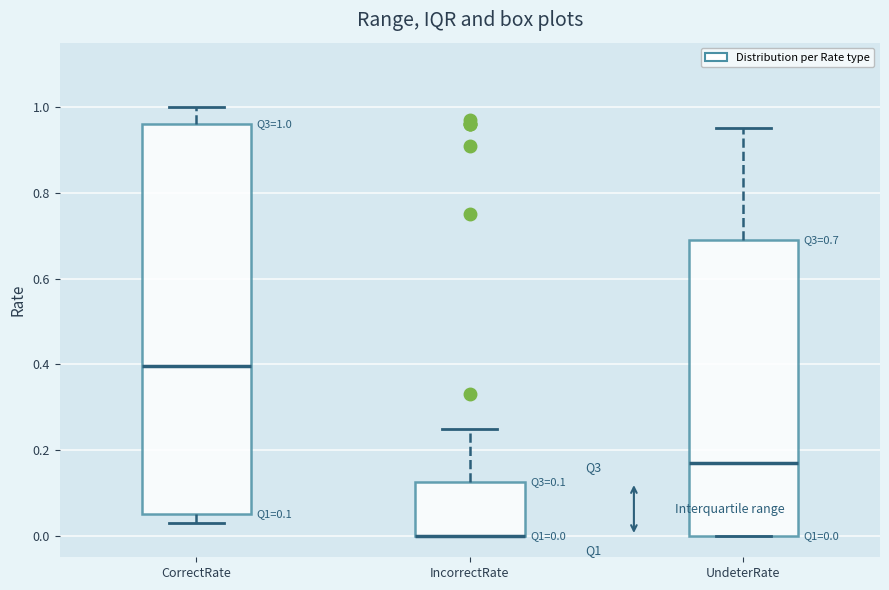

Which box is the tallest, from its lower edge to its upper edge?

CorrectRate